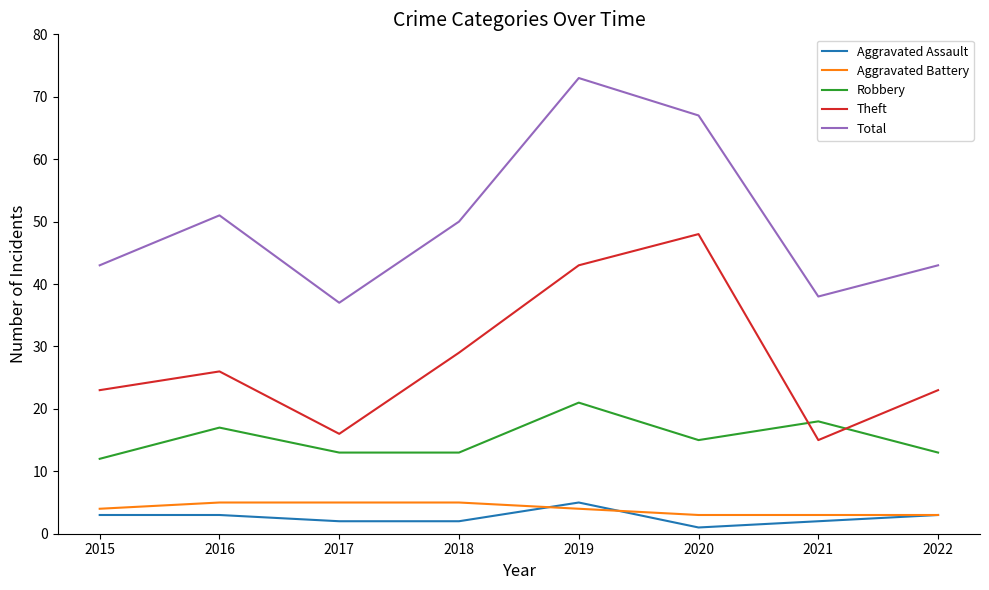

Reading left to right, extract all data points from this chart.

Aggravated Assault: 2015=3	2016=3	2017=2	2018=2	2019=5	2020=1	2021=2	2022=3
Aggravated Battery: 2015=4	2016=5	2017=5	2018=5	2019=4	2020=3	2021=3	2022=3
Robbery: 2015=12	2016=17	2017=13	2018=13	2019=21	2020=15	2021=18	2022=13
Theft: 2015=23	2016=26	2017=16	2018=29	2019=43	2020=48	2021=15	2022=23
Total: 2015=43	2016=51	2017=37	2018=50	2019=73	2020=67	2021=38	2022=43